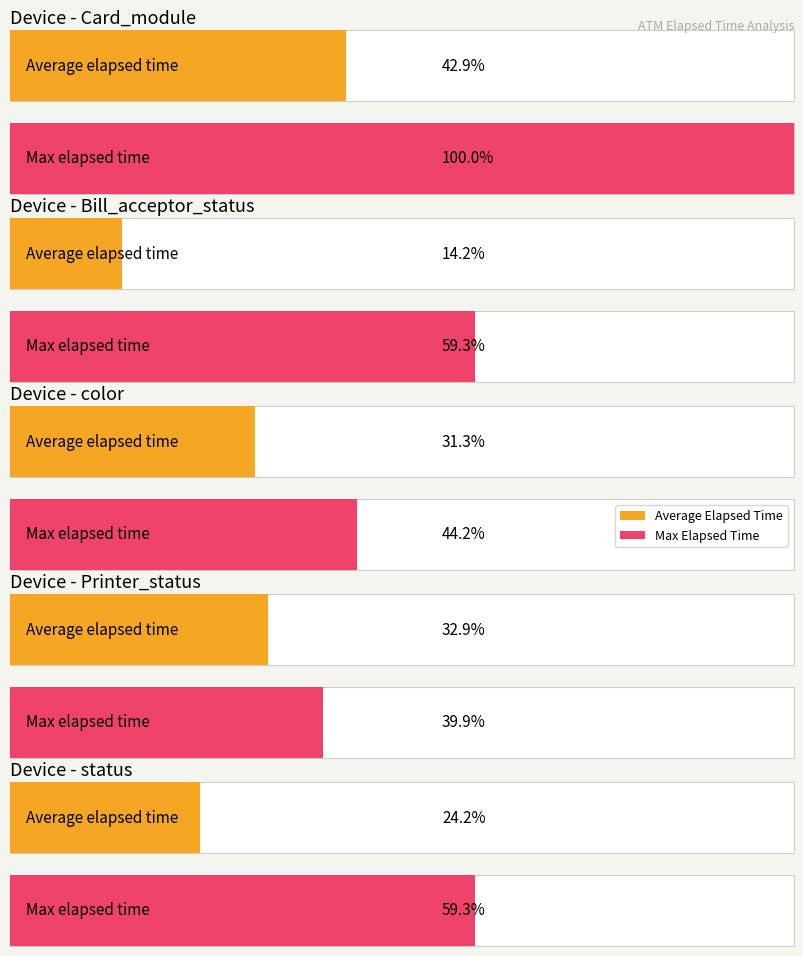

Which series has the largest total across all categories?

Max Elapsed Time